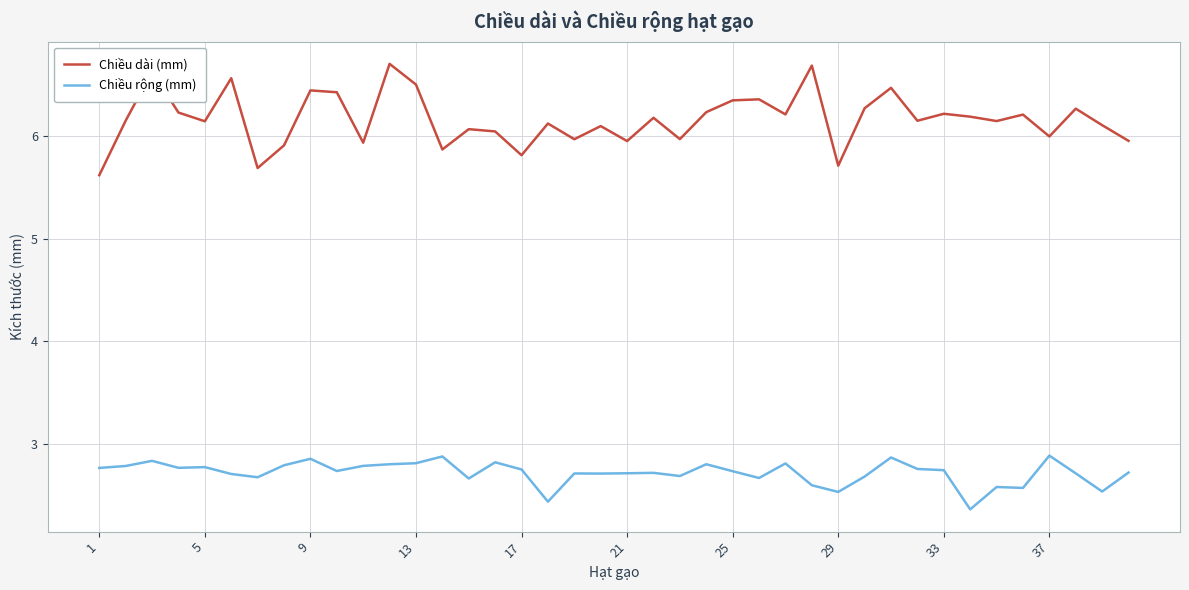

List the series in order of their overall mean, highest first.

Chiều dài (mm), Chiều rộng (mm)